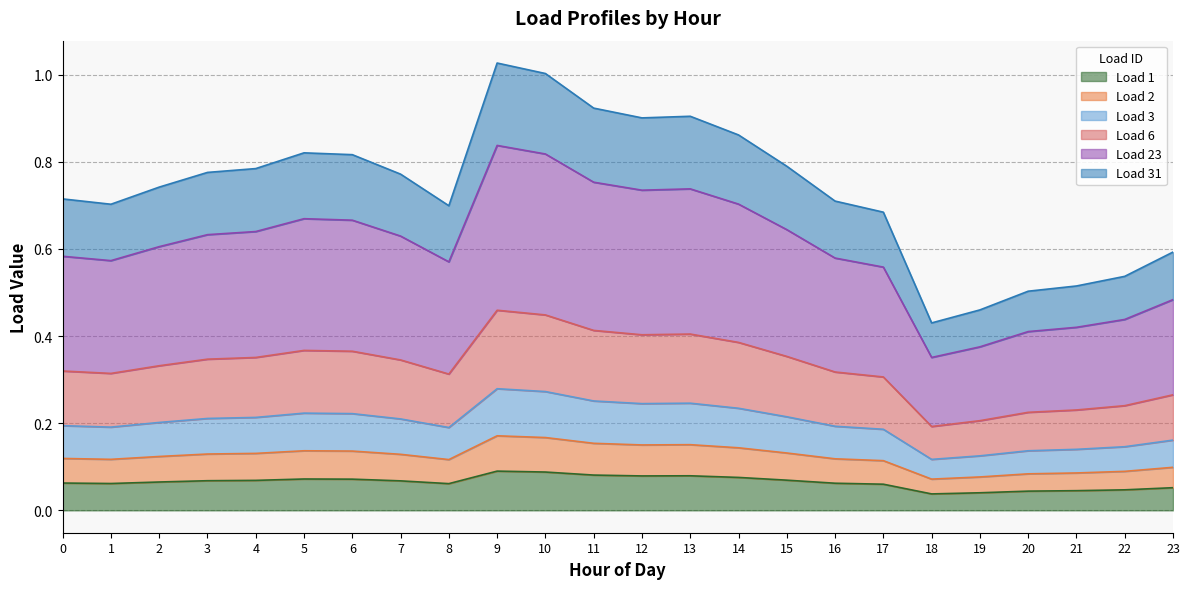

Does the chart display data point markers on the line(s)?

No